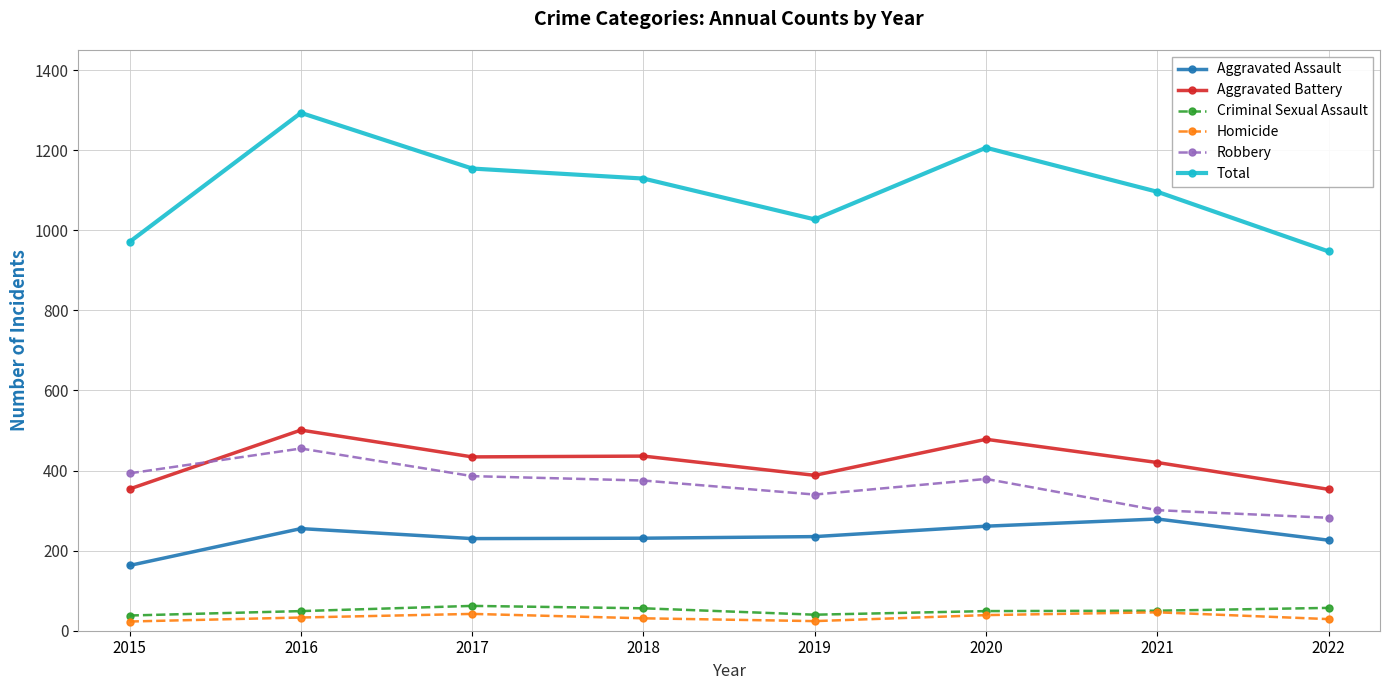

What is the total value across all series at 2021?

2192